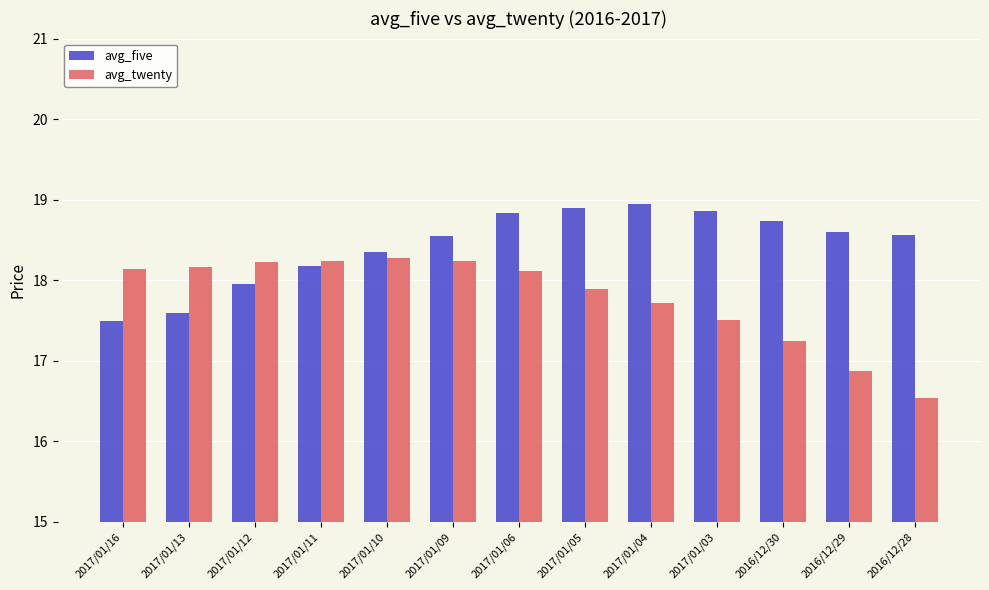

What is the difference between the second highest and second lowest values in the avg_twenty series?

1.4